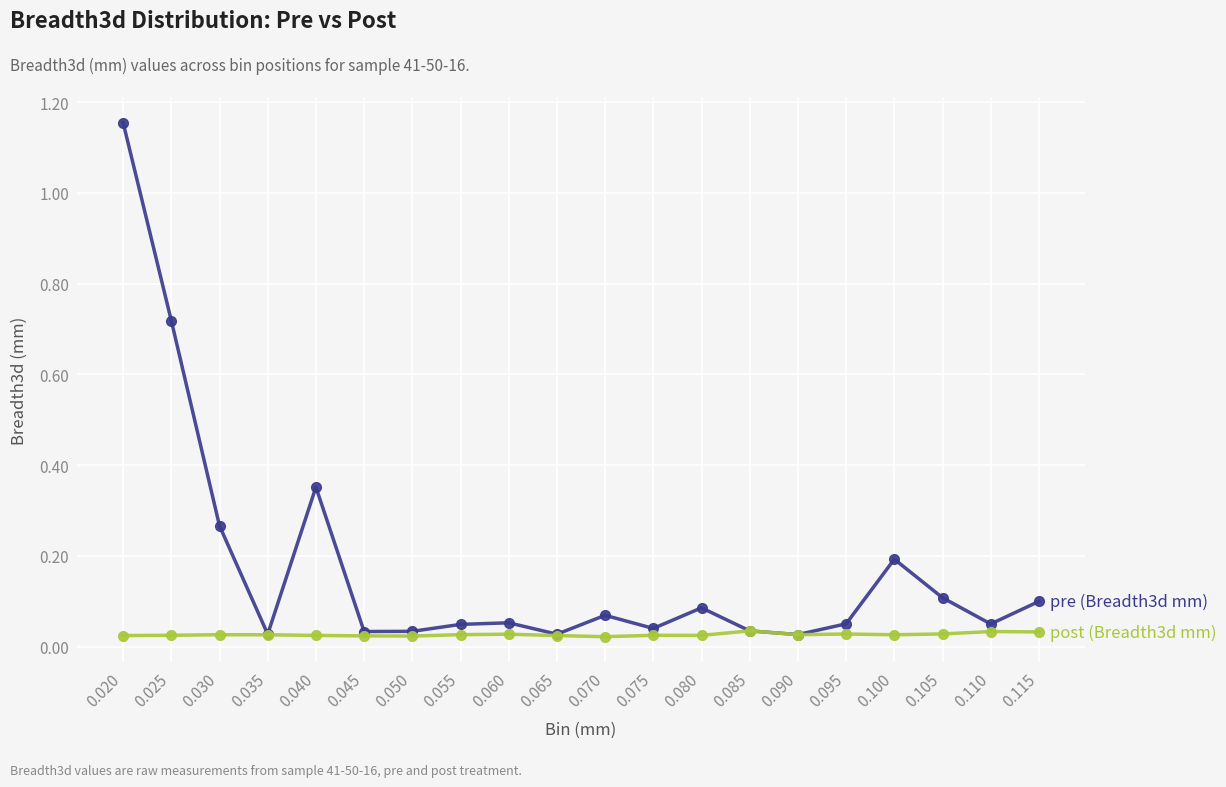

At which category is the sum across all series the highest?

0.020